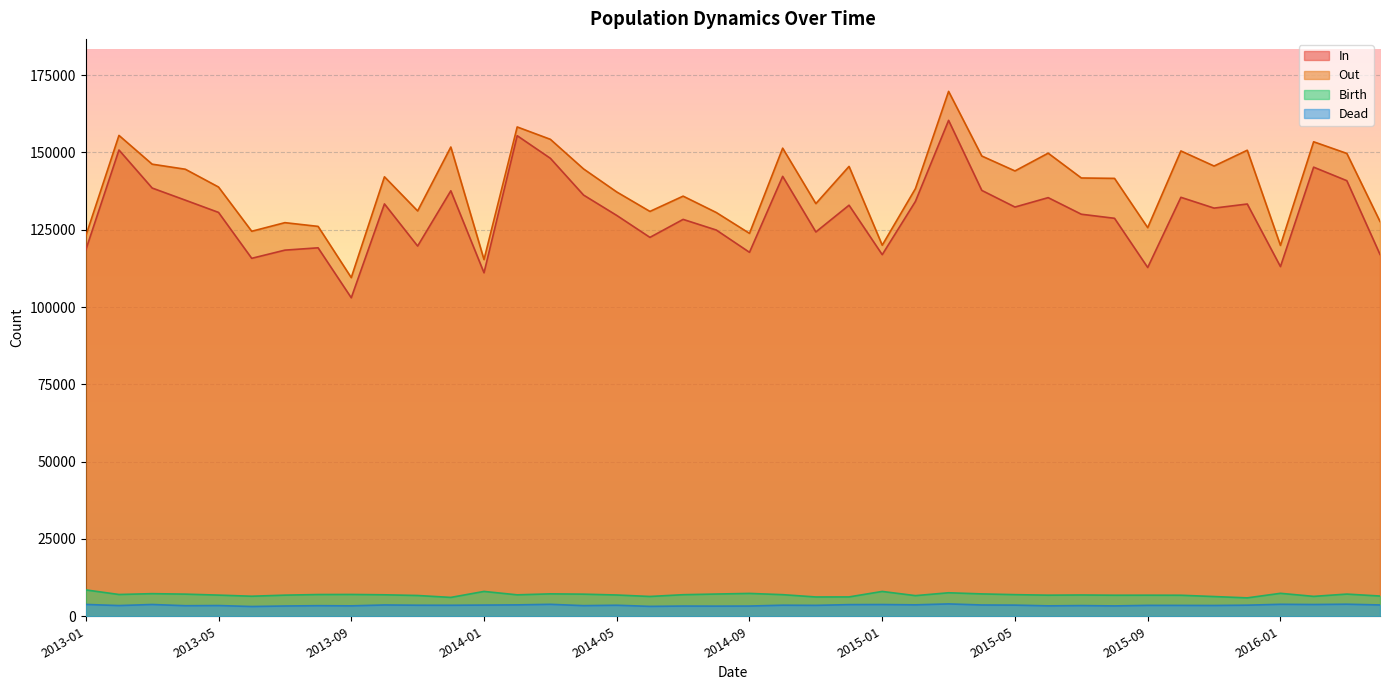

What is the difference between the maximum and minimum values in the In series?

57384